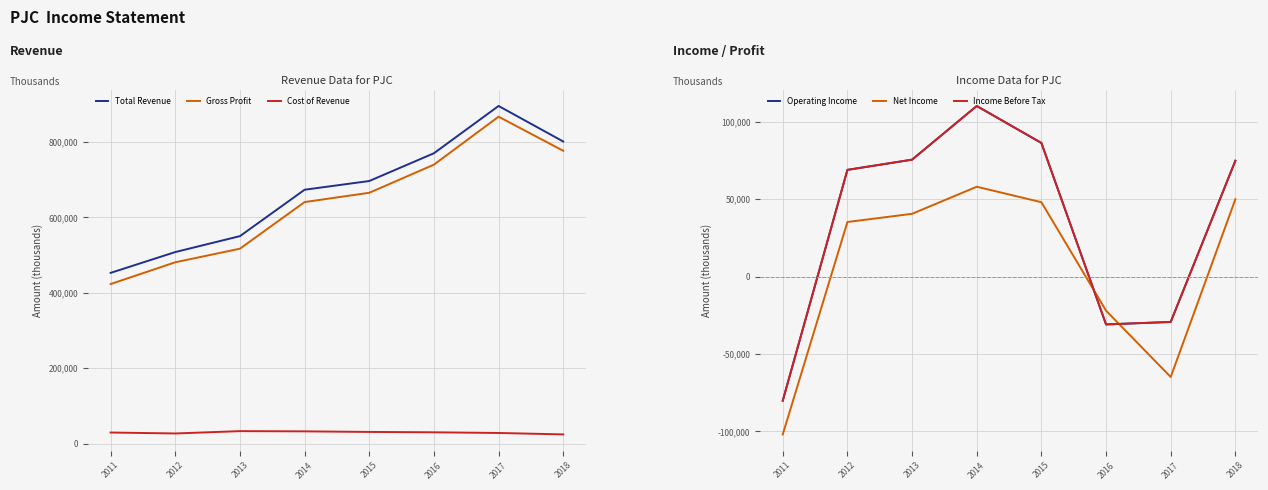

True or false: Net Income and Income Before Tax cross at least once.

True